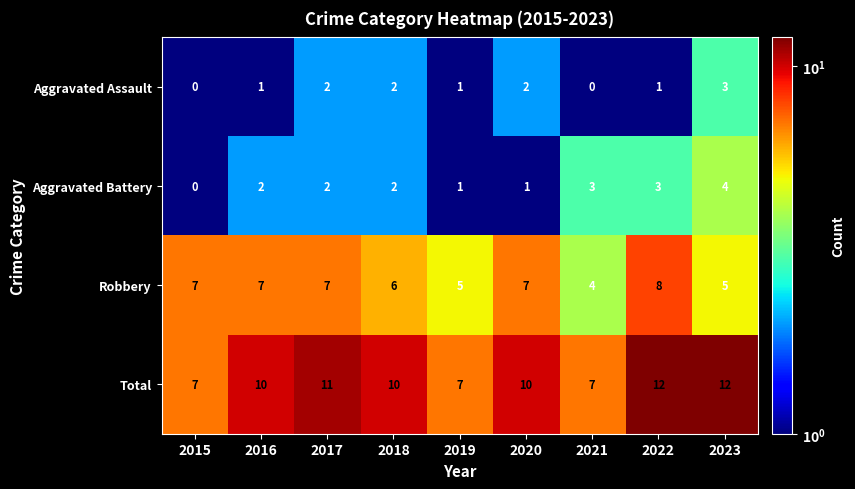

The Robbery series shows 7 at 2019. True or false?

False